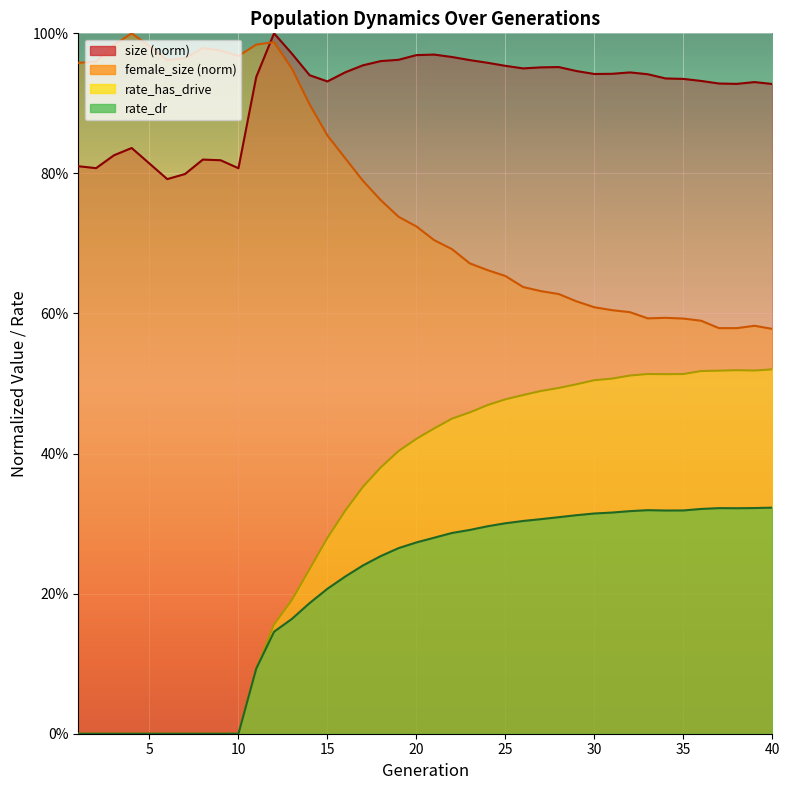

True or false: rate_has_drive and female_size cross at least once.

False